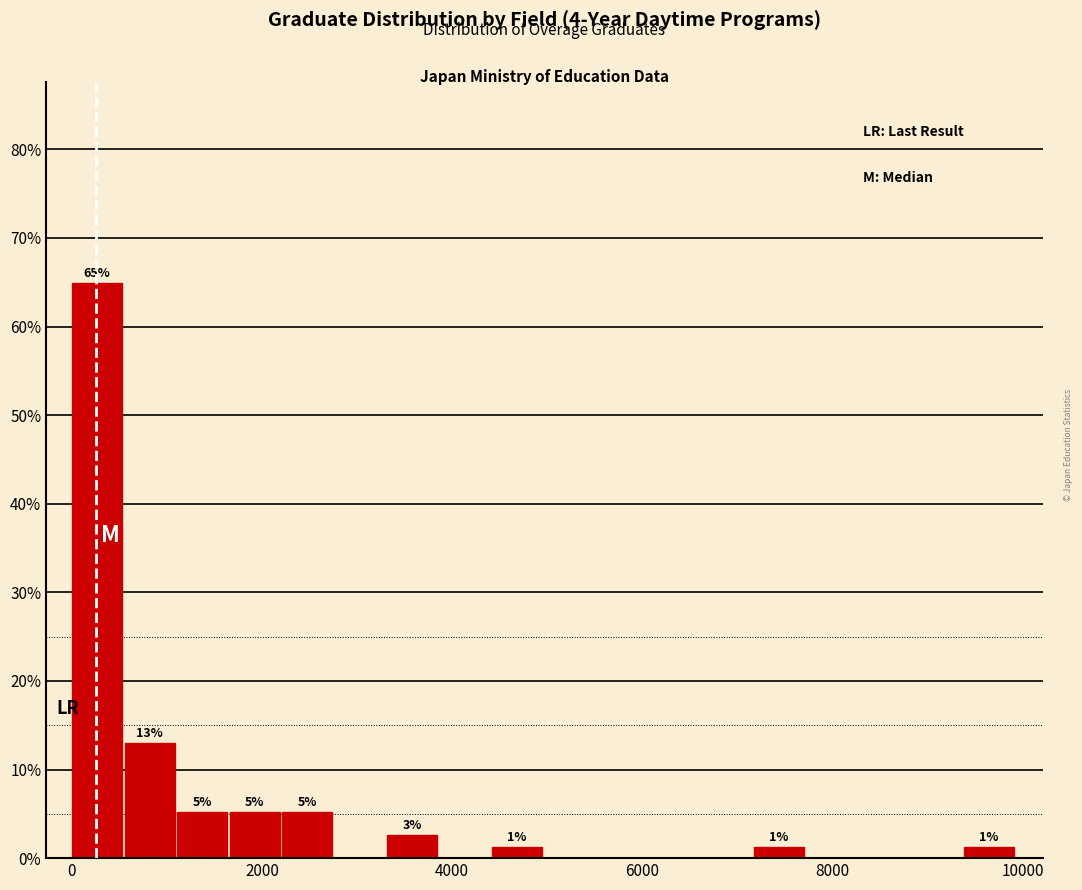

Around what value on the x-axis is the tallest bar? Give the approximate position of its centre, as read against the axis.

200